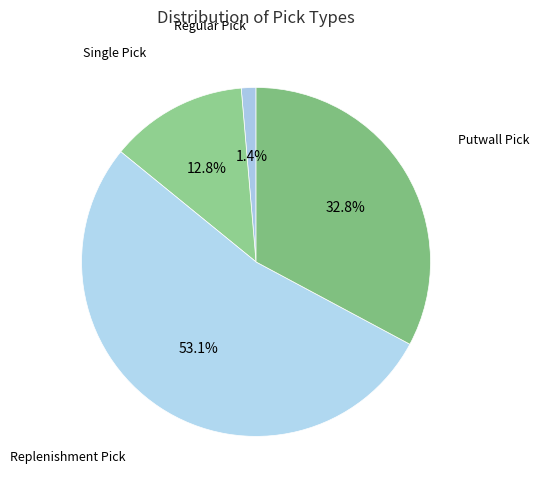

What percentage is the Putwall Pick slice, to the nearest percent?

33%